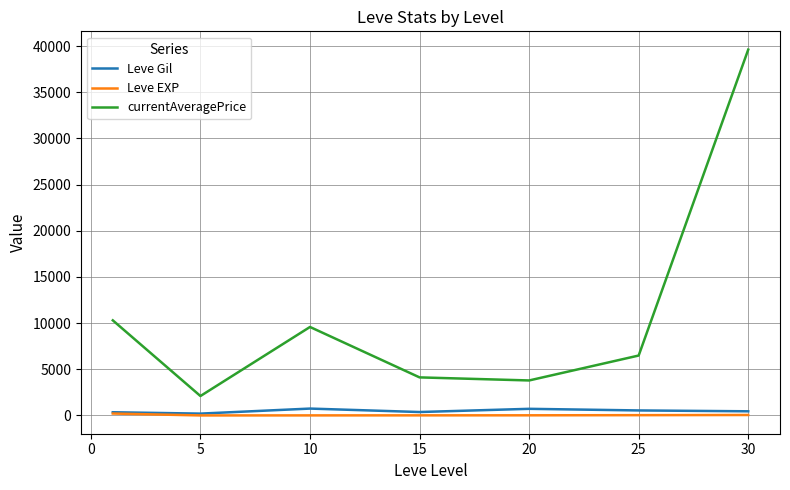

Which series has the largest total across all categories?

currentAveragePrice